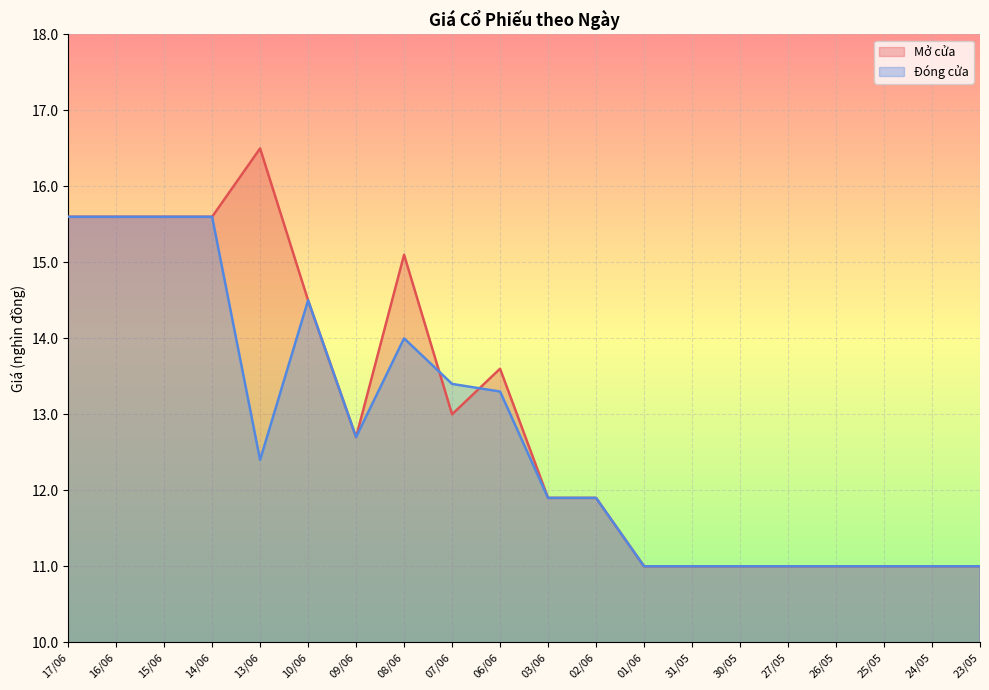

True or false: Mở cửa and Đóng cửa cross at least once.

True